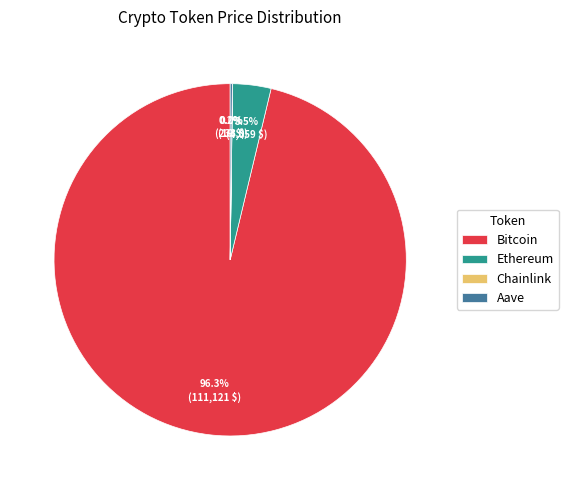

Is there any slice that represents more than half of the pie?

Yes